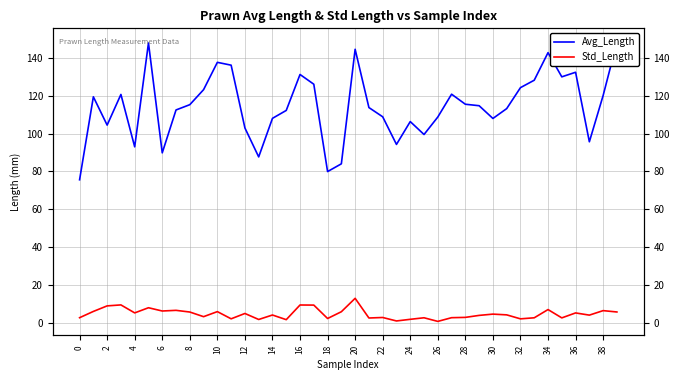

True or false: Avg_Length and Std_Length cross at least once.

False